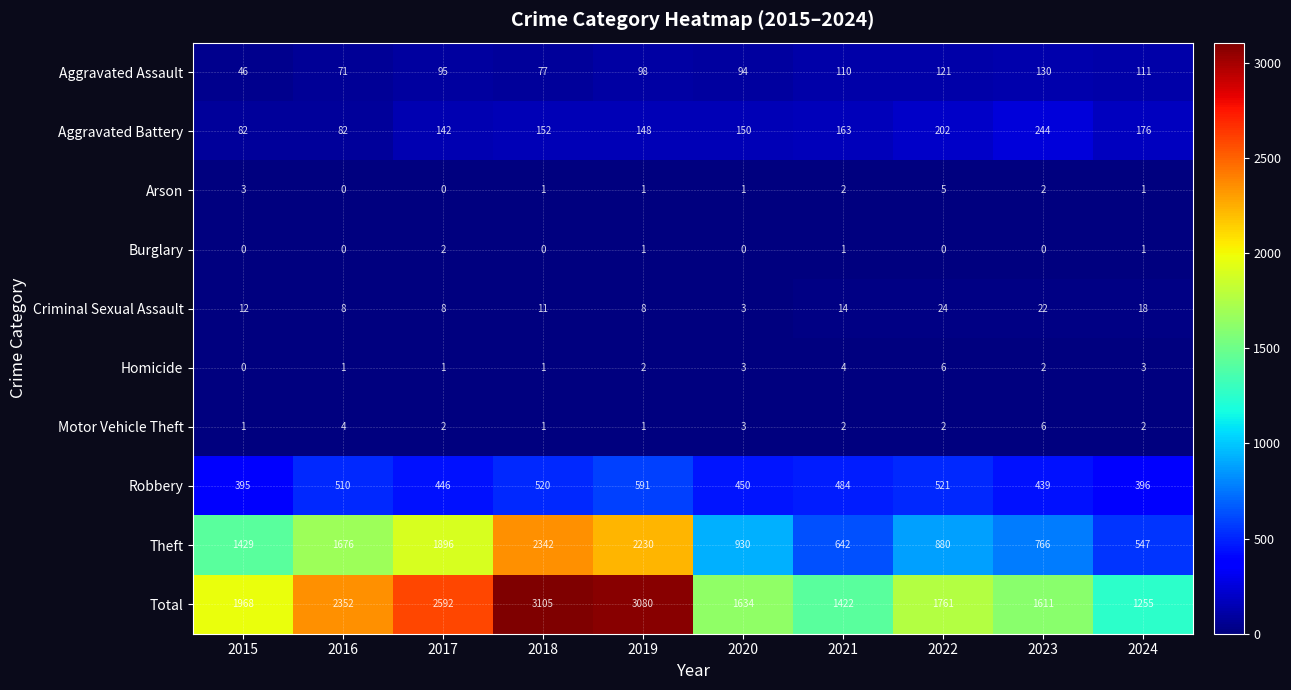

What is the difference between the second highest and second lowest values in the Robbery series?

125